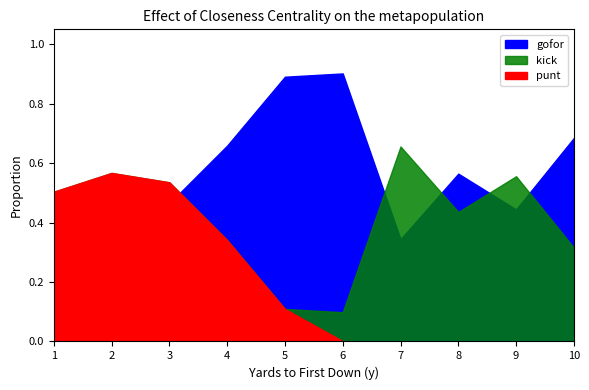

Where is kick nearest to the value 0?

1